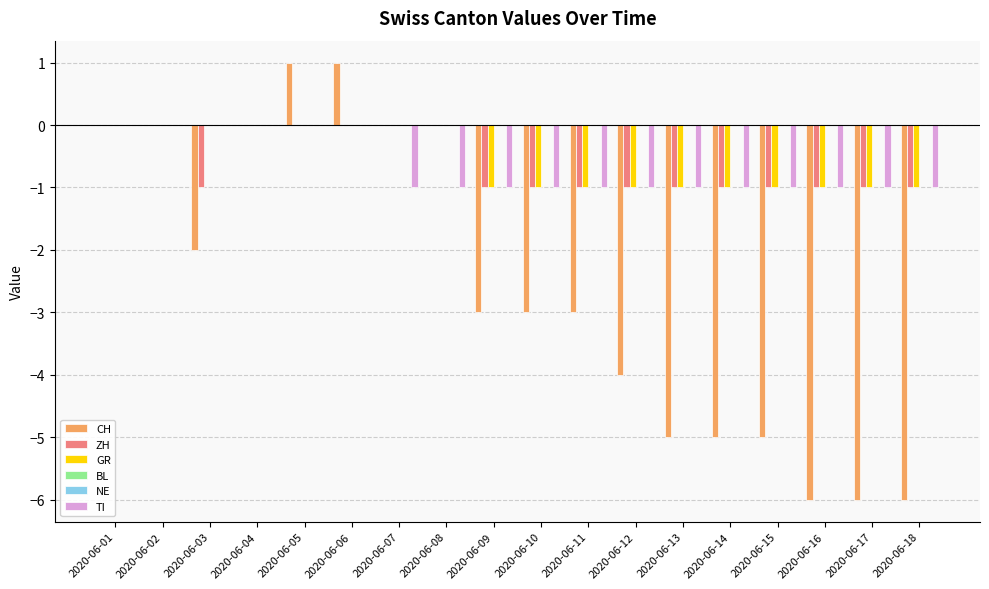

Which category has the highest value in the CH series?

2020-06-05